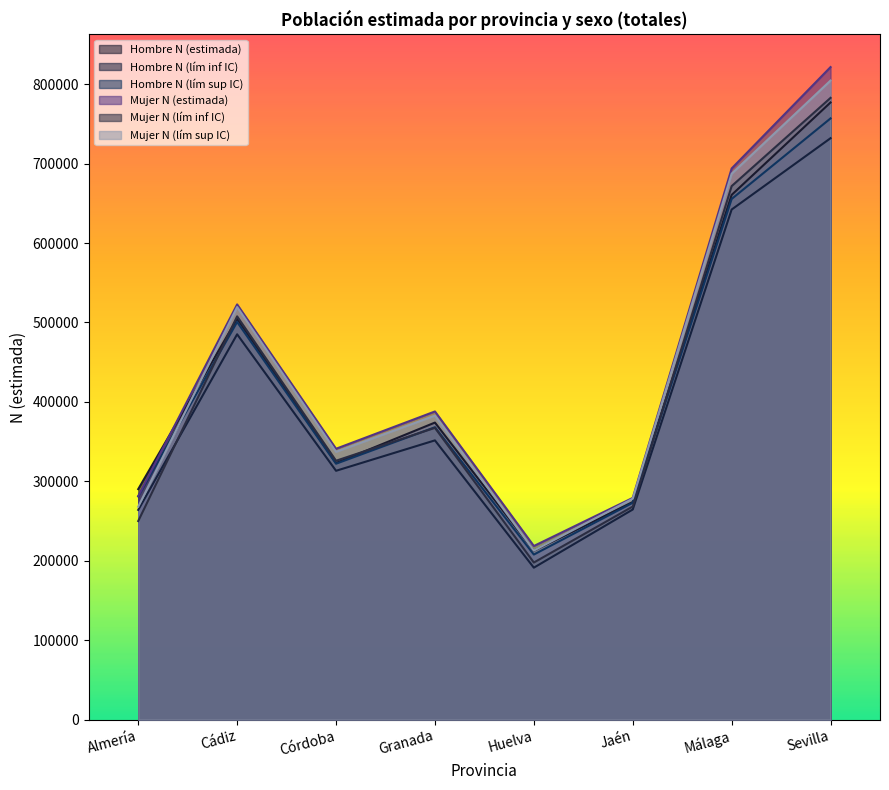

What is the greatest value displayed?

821520